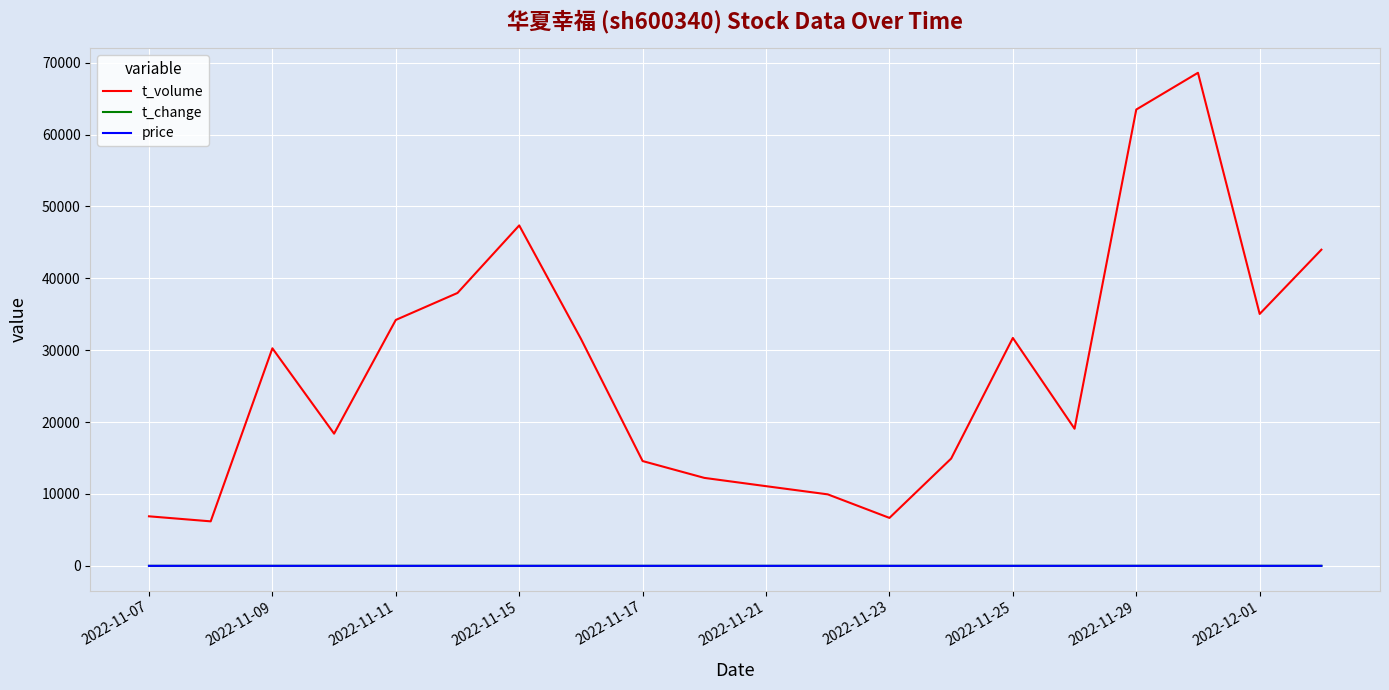

How many values in the t_change series are below 3?

10